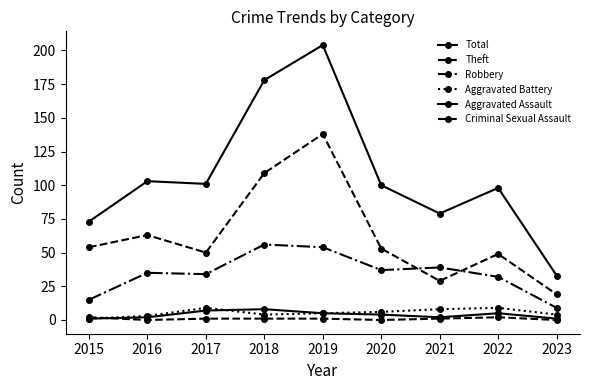

Is this an area chart (filled region under the line)?

No